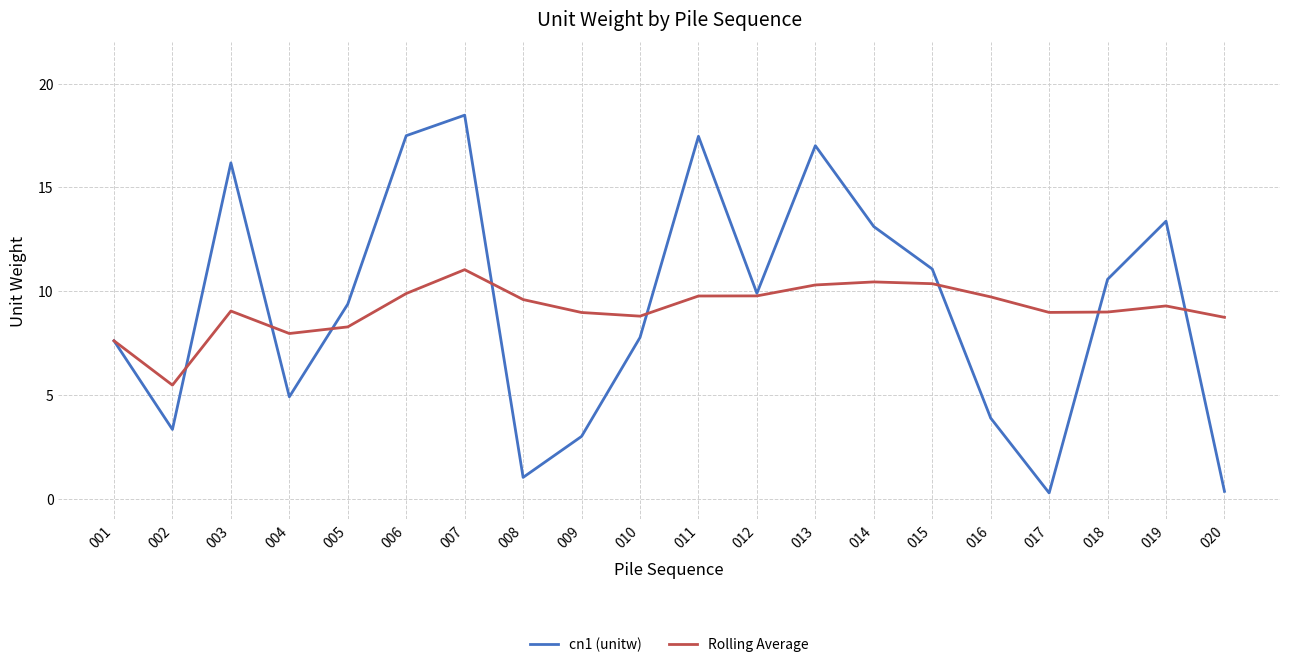

Is the value of cn1 (unitw) at 004 greater than the value of Rolling Average at 012?

No